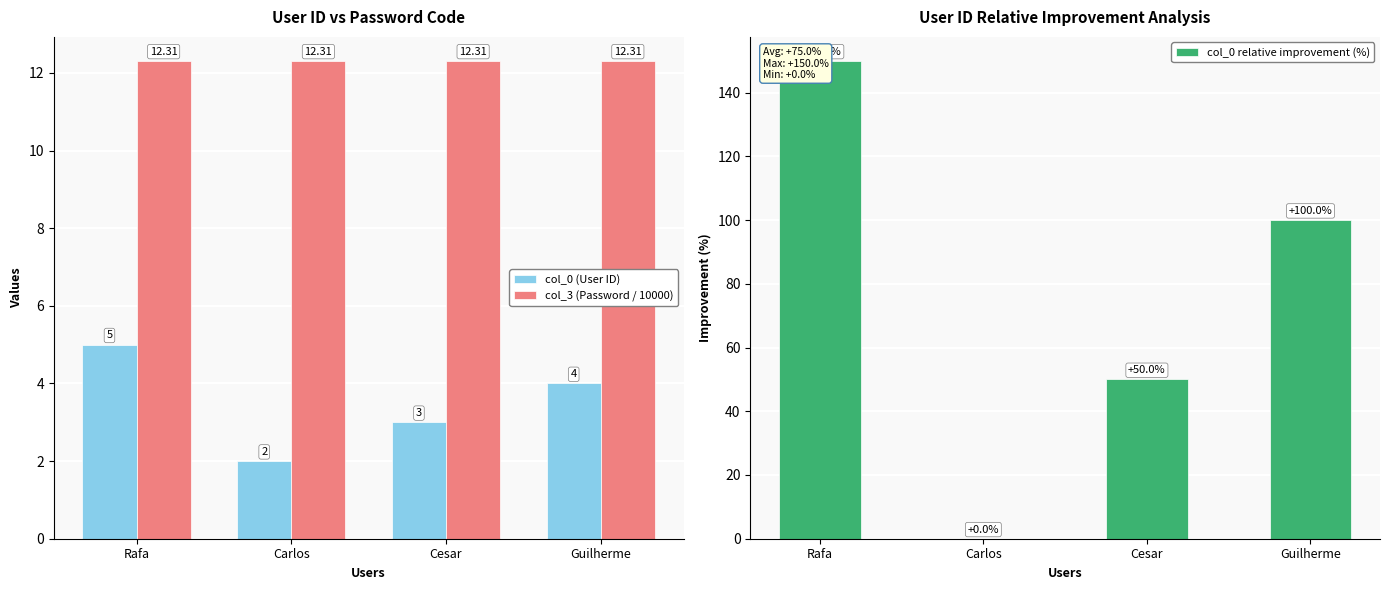

Reading right to left, list all the values displayed in this chart.

col_0 (User ID): 4.0	3.0	2.0	5.0
col_3 (Password / 10000): 12.3	12.3	12.3	12.3
col_0 relative improvement (%): 100.0	50.0	0.0	150.0